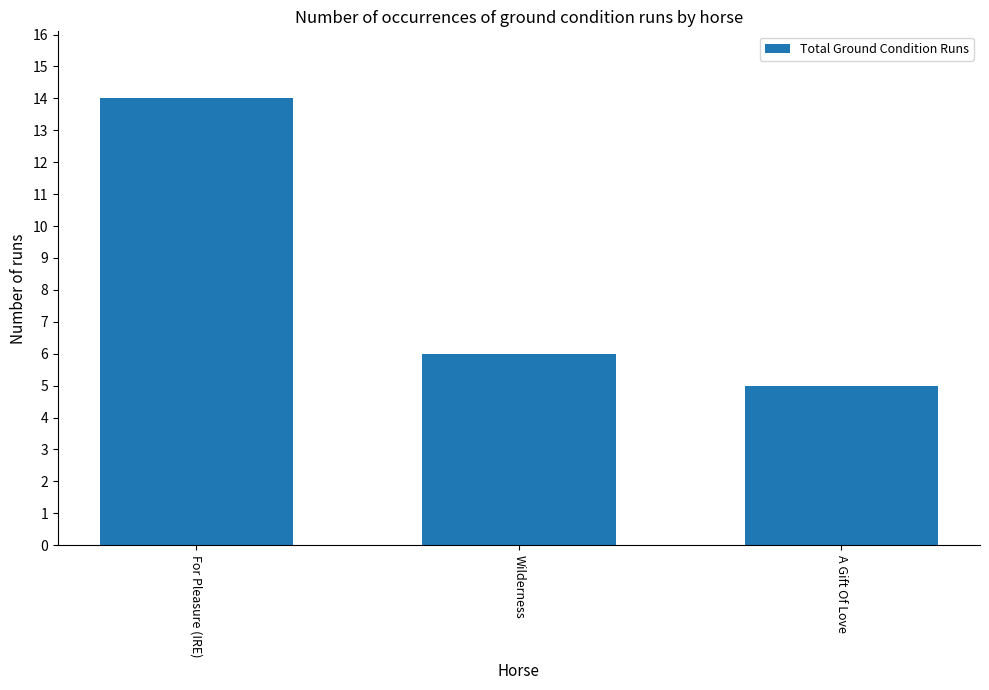

What value does the data have at For Pleasure (IRE)?

14